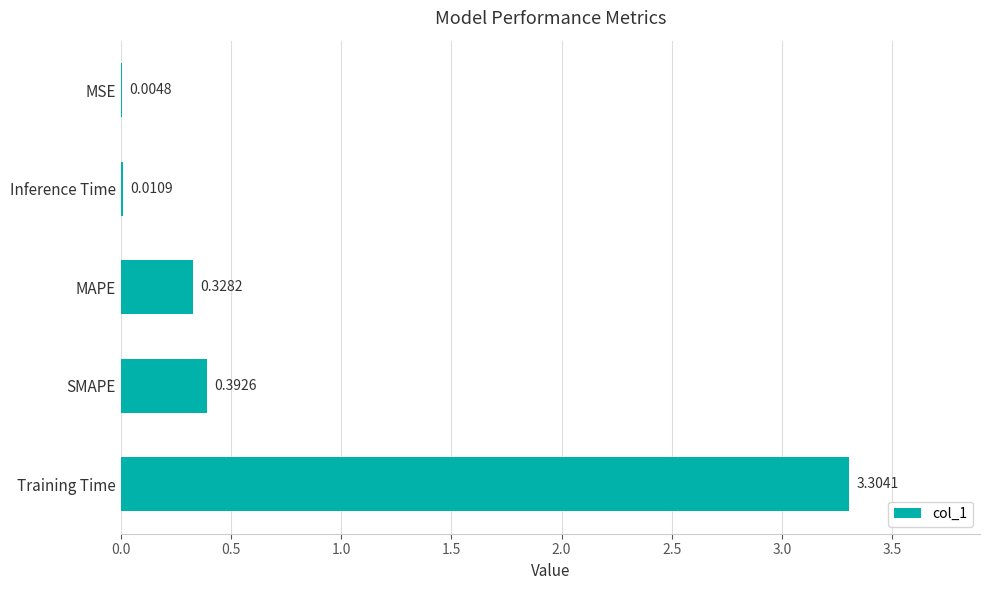

Where is the data nearest to the value 1?

SMAPE